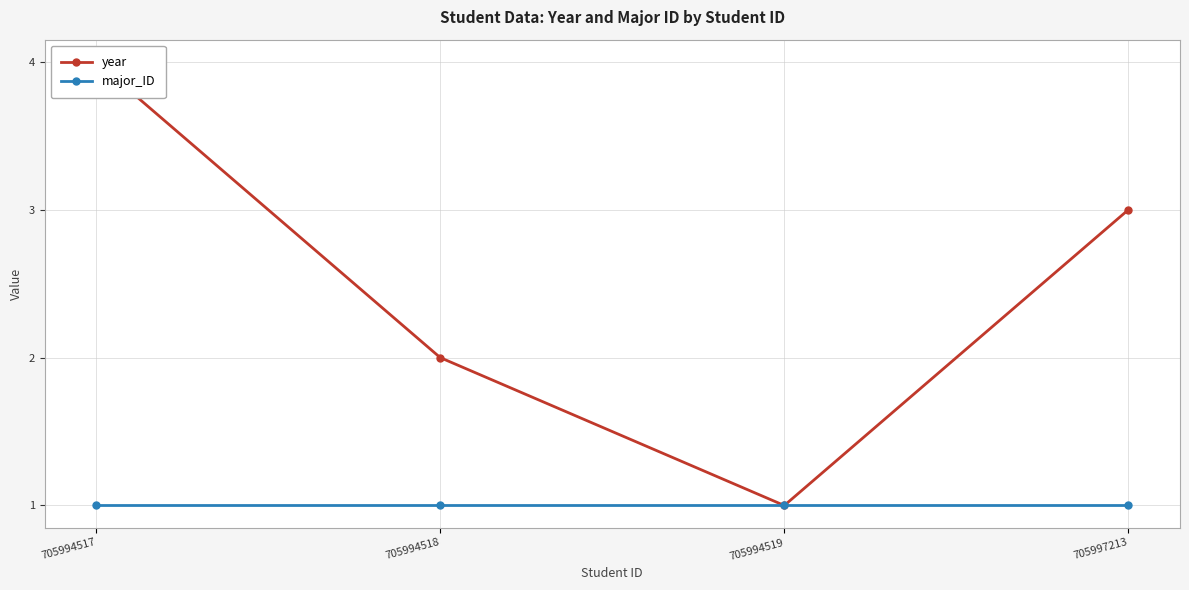

Reading right to left, what are all the values shown in this chart?

year: 705997213=3	705994519=1	705994518=2	705994517=4
major_ID: 705997213=1	705994519=1	705994518=1	705994517=1